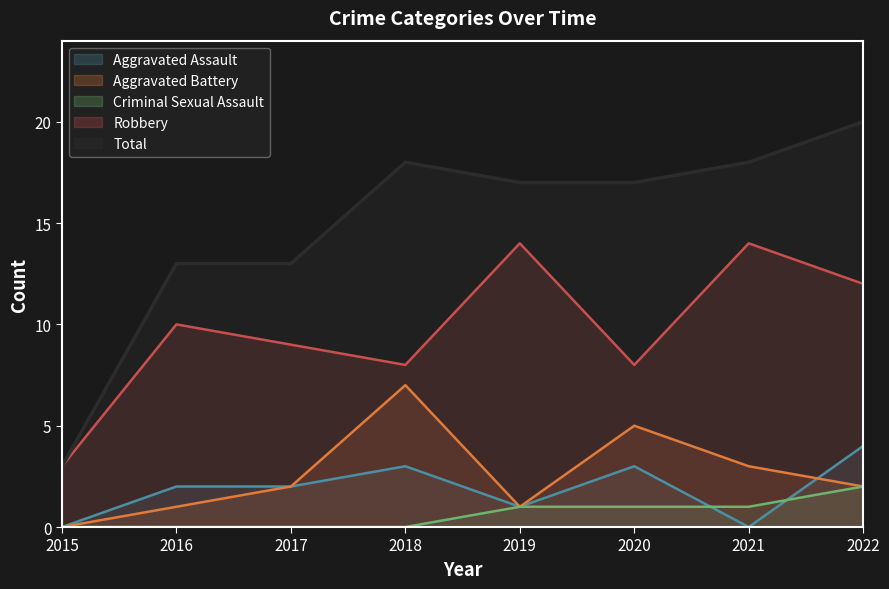

Reading left to right, list all the values displayed in this chart.

Aggravated Assault: 0	2	2	3	1	3	0	4
Aggravated Battery: 0	1	2	7	1	5	3	2
Criminal Sexual Assault: 0	0	0	0	1	1	1	2
Robbery: 3	10	9	8	14	8	14	12
Total: 3	13	13	18	17	17	18	20